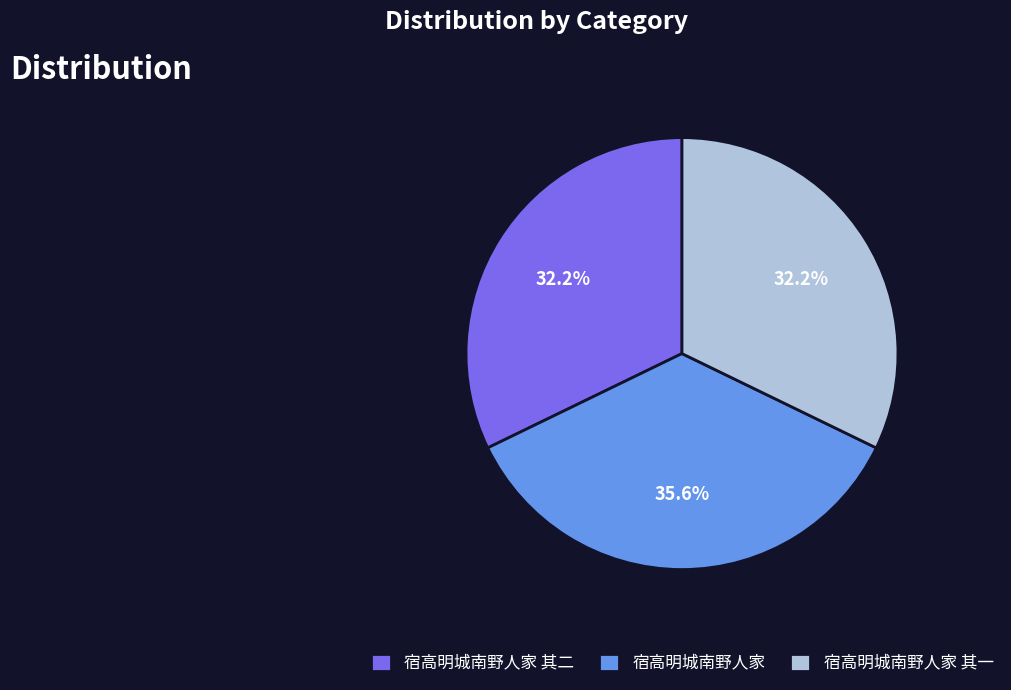

Combined, do 宿高明城南野人家 and 宿高明城南野人家 其一 account for over 50%?

Yes